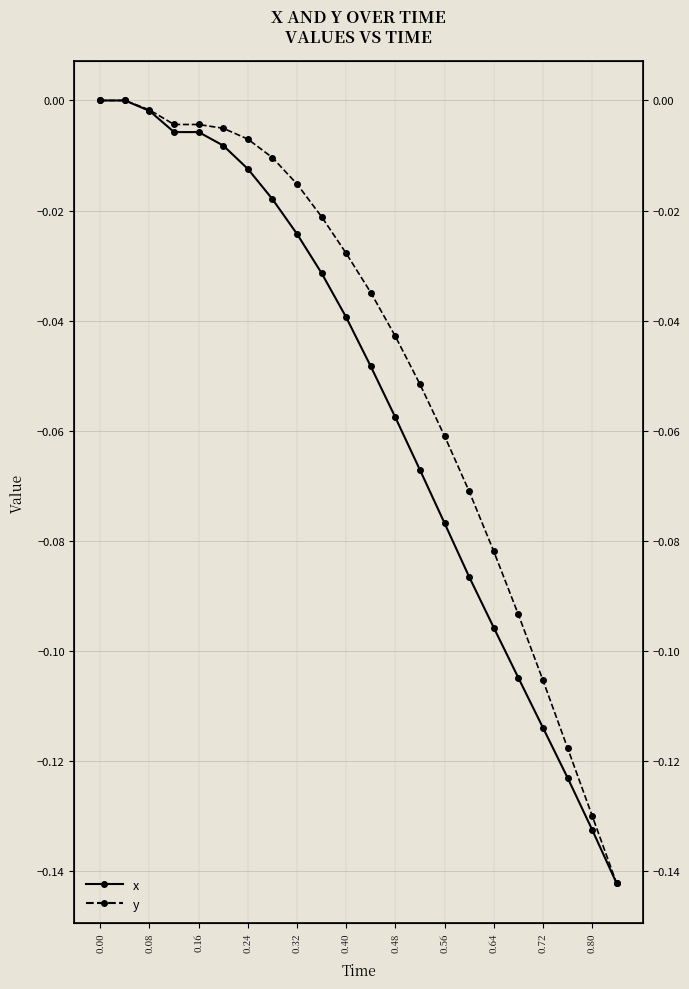

What is the average value of the x series?

-0.1